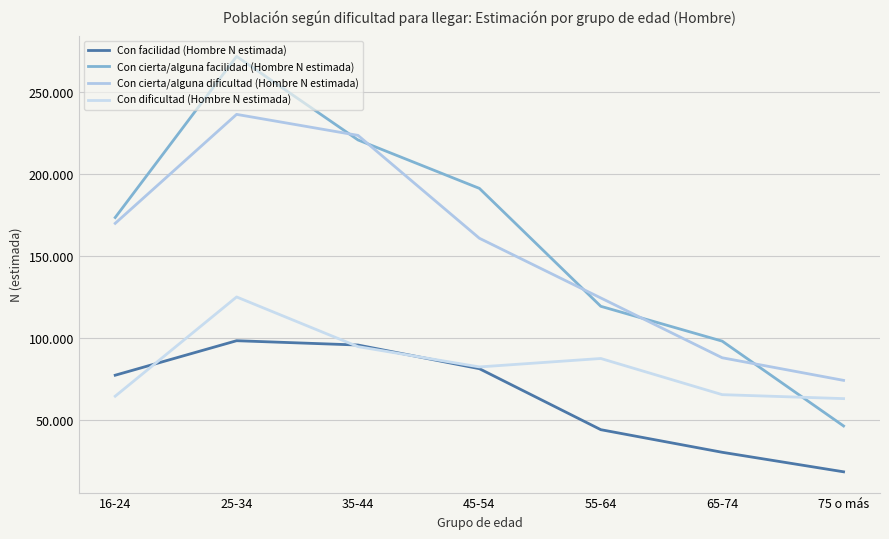

What is the total value across all series at 45-54?

516256